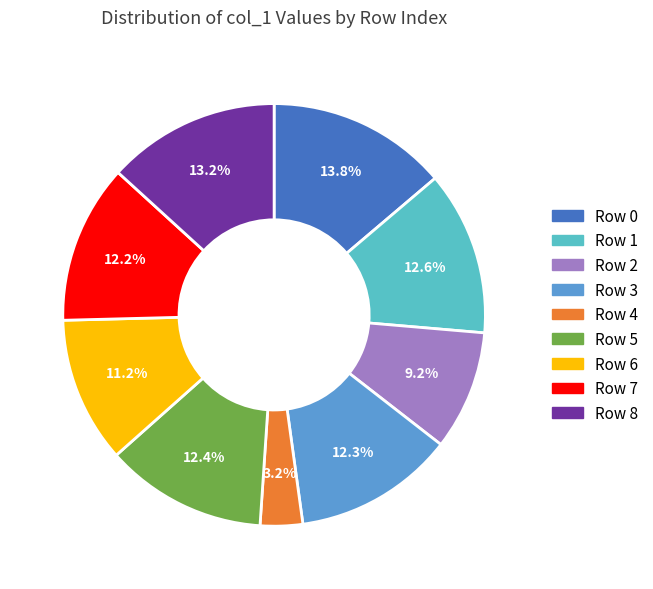

To the nearest percent, what is the difference between the largest and smallest slice percentages?

11%